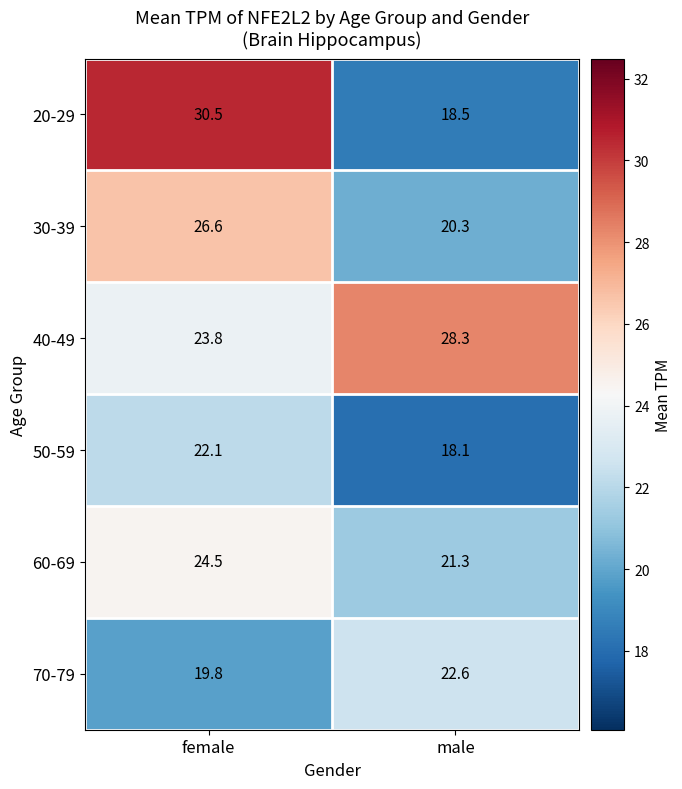

Reading left to right, extract all data points from this chart.

20-29: 30.5	18.5
30-39: 26.6	20.3
40-49: 23.8	28.3
50-59: 22.1	18.1
60-69: 24.5	21.3
70-79: 19.8	22.6